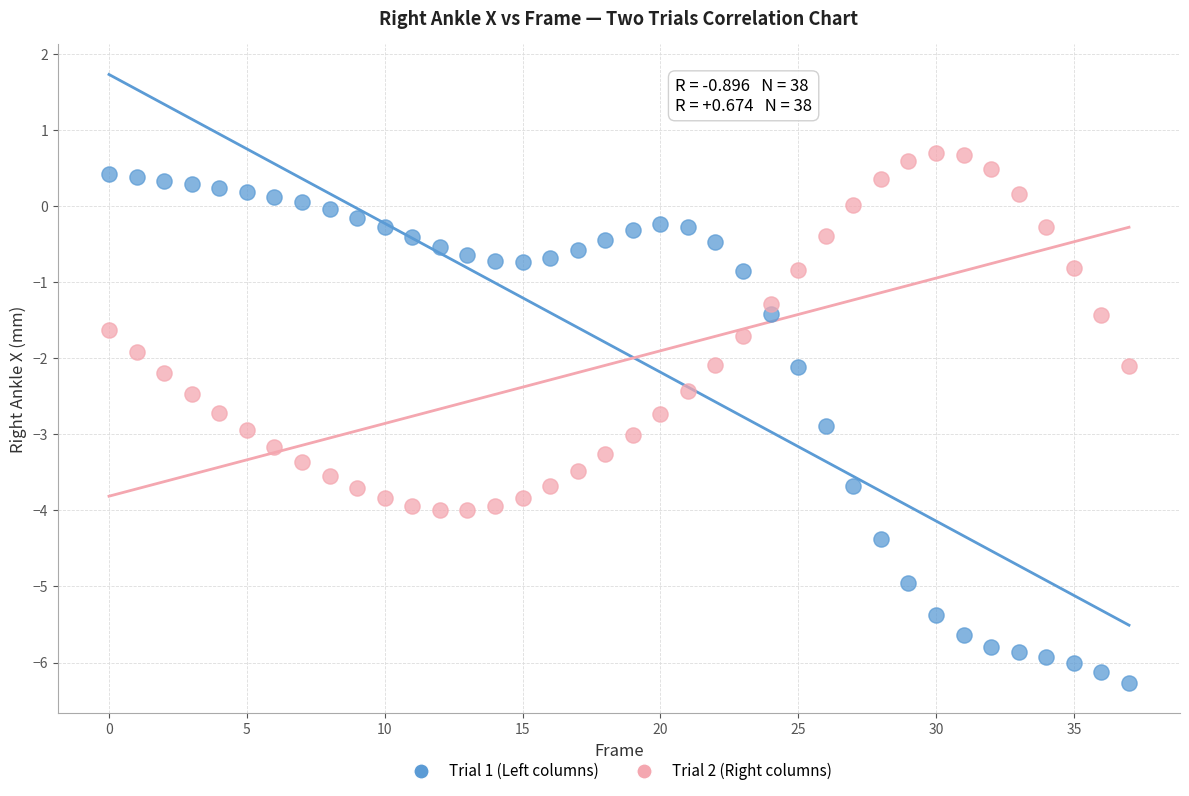

Which series reaches the minimum Y coordinate?

Trial 1 (Left columns)